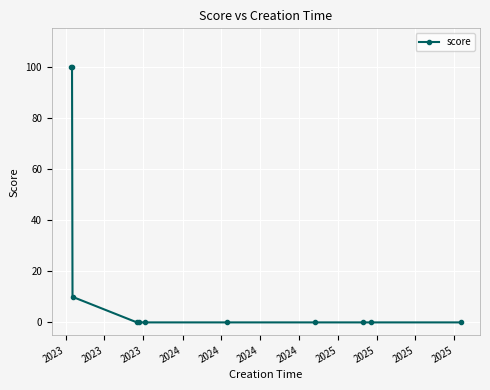

How many lines are shown in the chart?

1